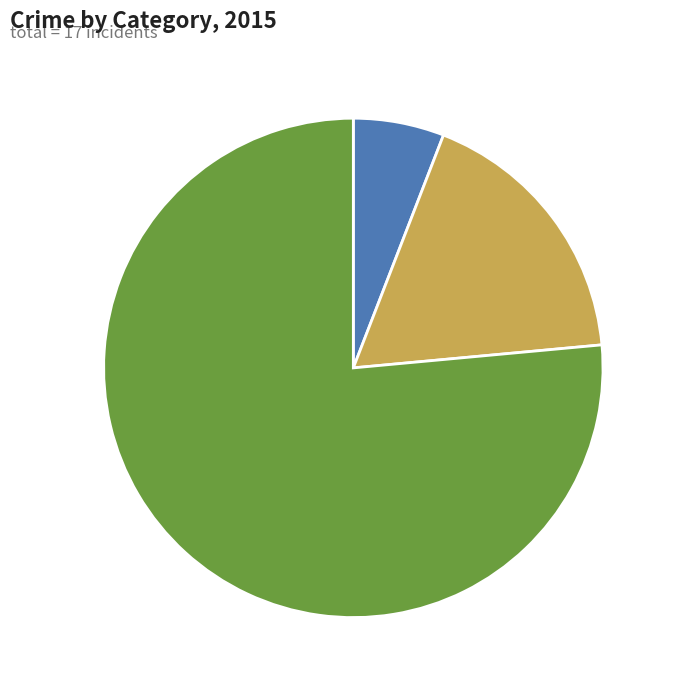

Which slice represents more than half of the pie?

Robbery